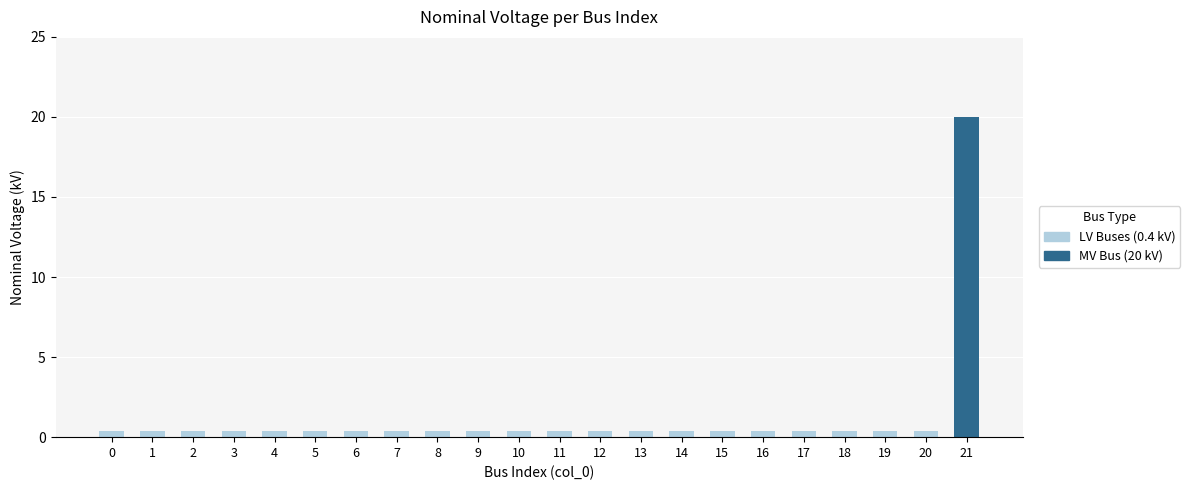

Is it true that the value at 13 is 0.4?

True